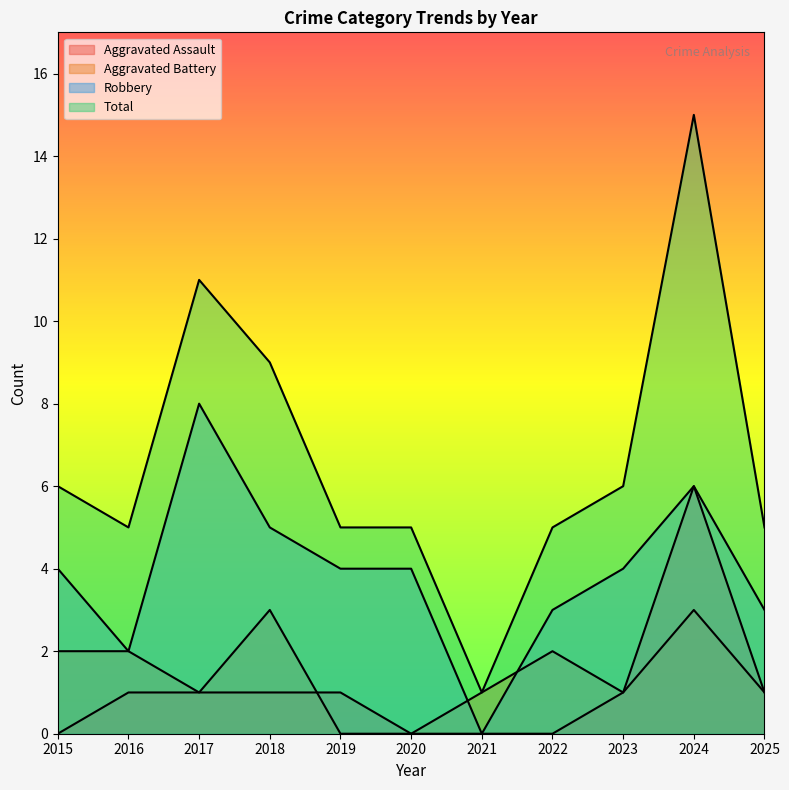

How many distinct data groups are displayed?

4